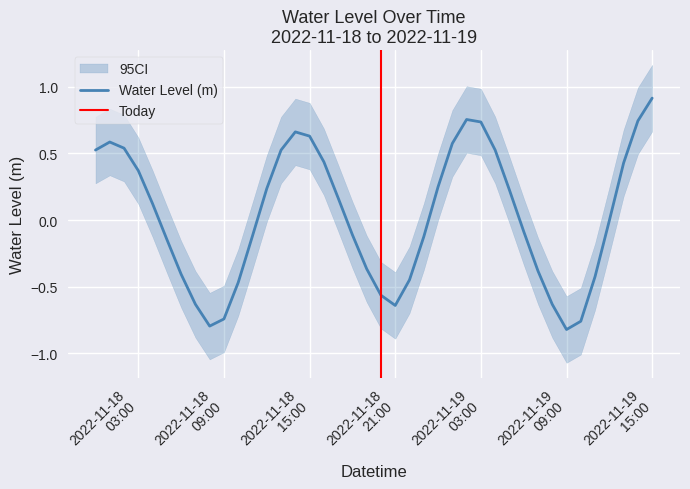

True or false: there are more than 2 points higher than both neighbors.

True